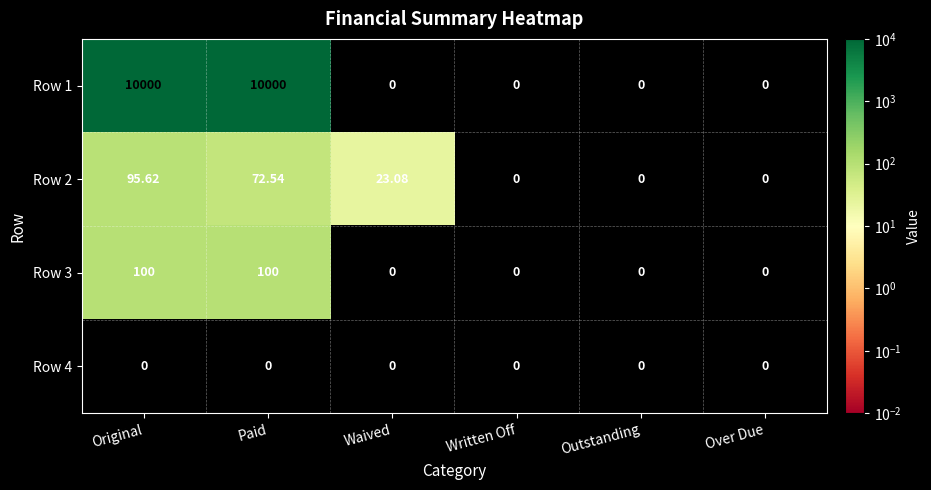

At which label is Row 2 closest to 47?

Waived